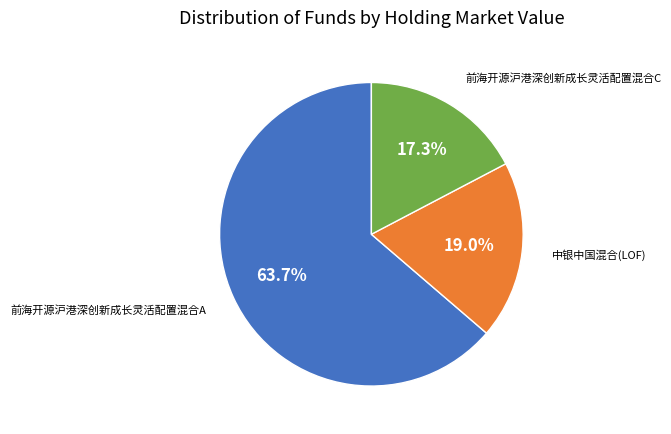

Is there any slice that represents more than half of the pie?

Yes